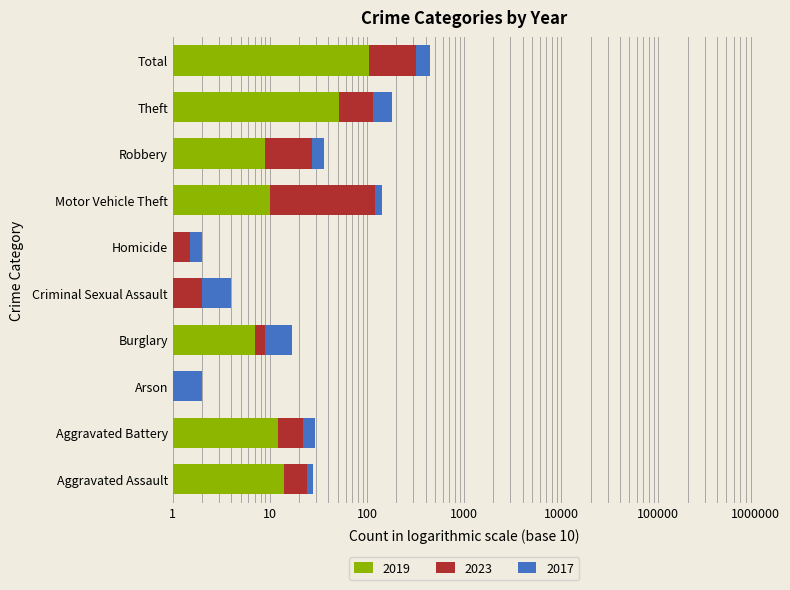

Which category has the highest value in the 2023 series?

Total